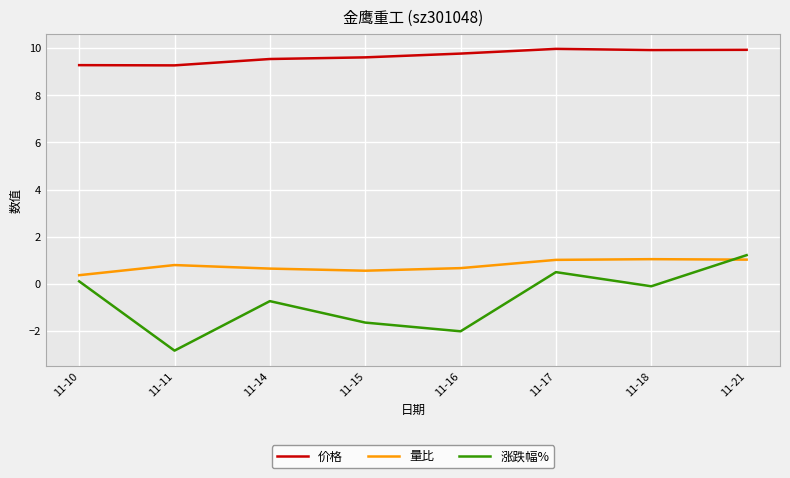

Is the value of 涨跌幅% at 11-11 greater than the value of 价格 at 11-10?

No